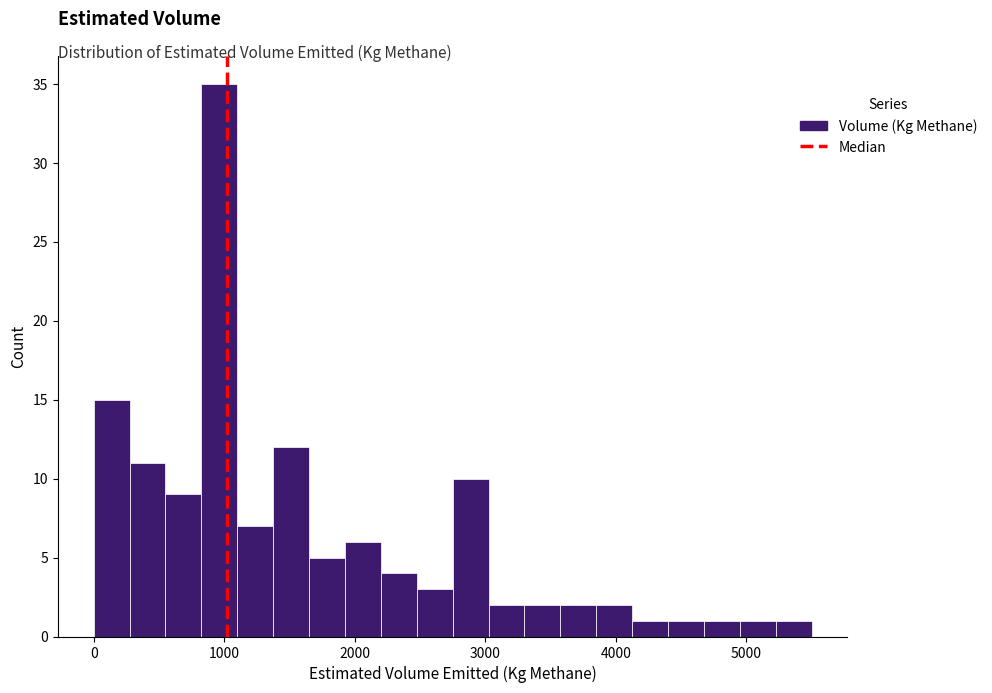

Around what value on the x-axis is the tallest bar? Give the approximate position of its centre, as read against the axis.

1000